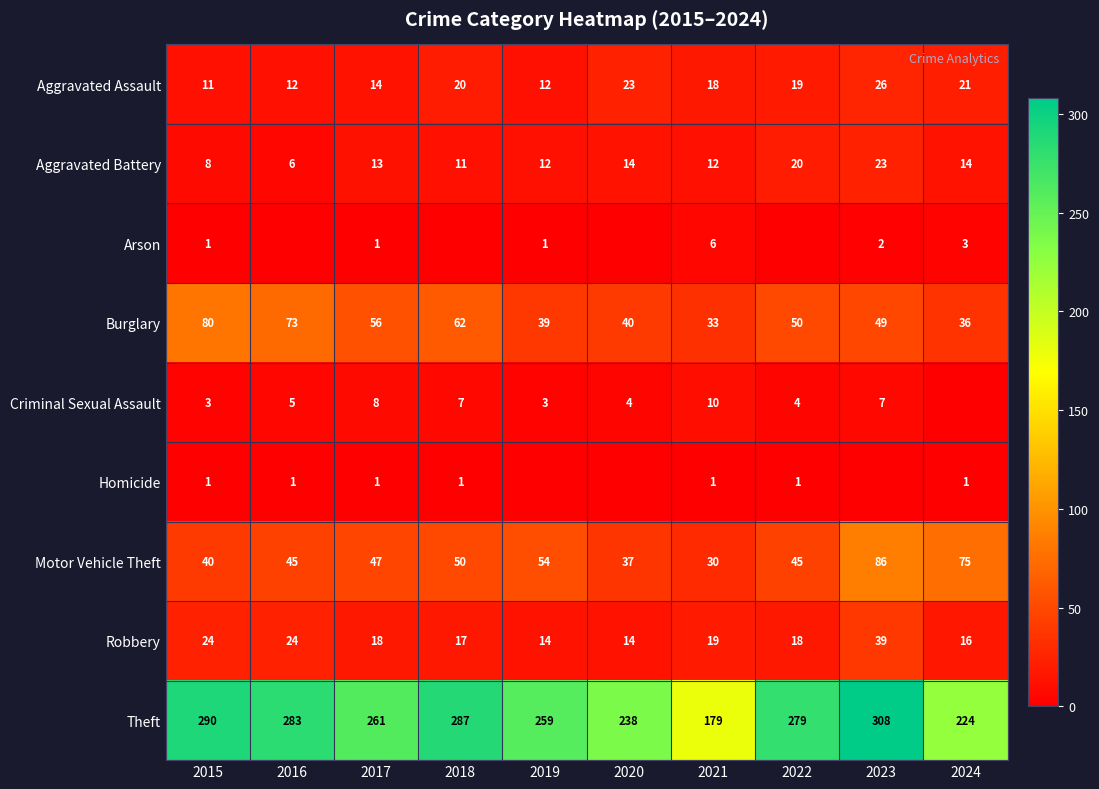

What is the spread (max minus min) of values at 2017?

260